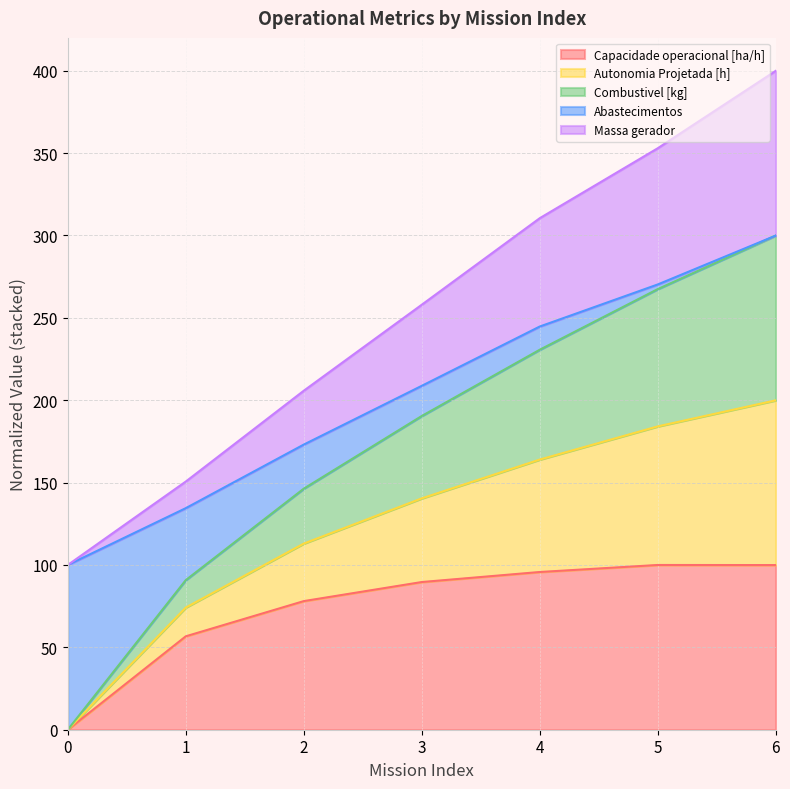

At which category is the sum across all series the highest?

6